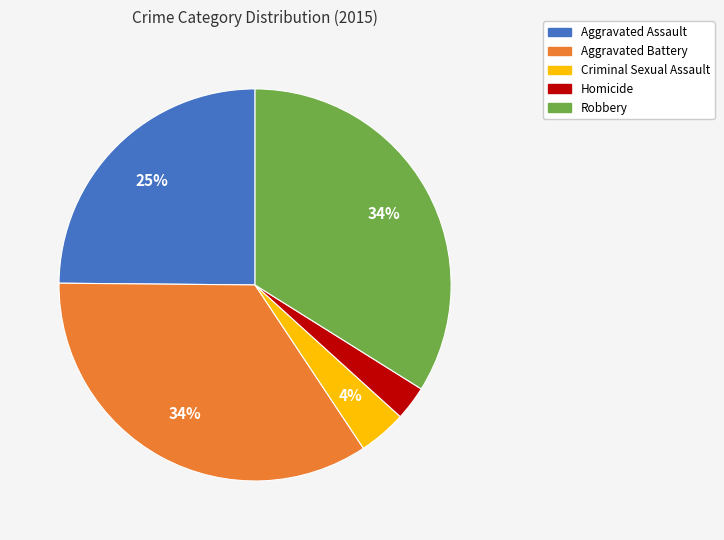

To the nearest percent, what is the combined percentage of Aggravated Assault and Homicide?

28%